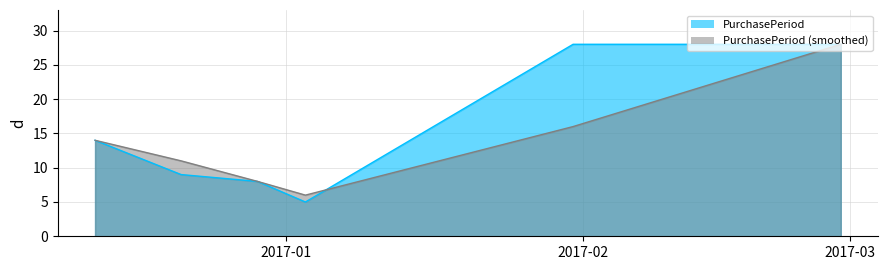

What is the value of the 1st point from the left?

14